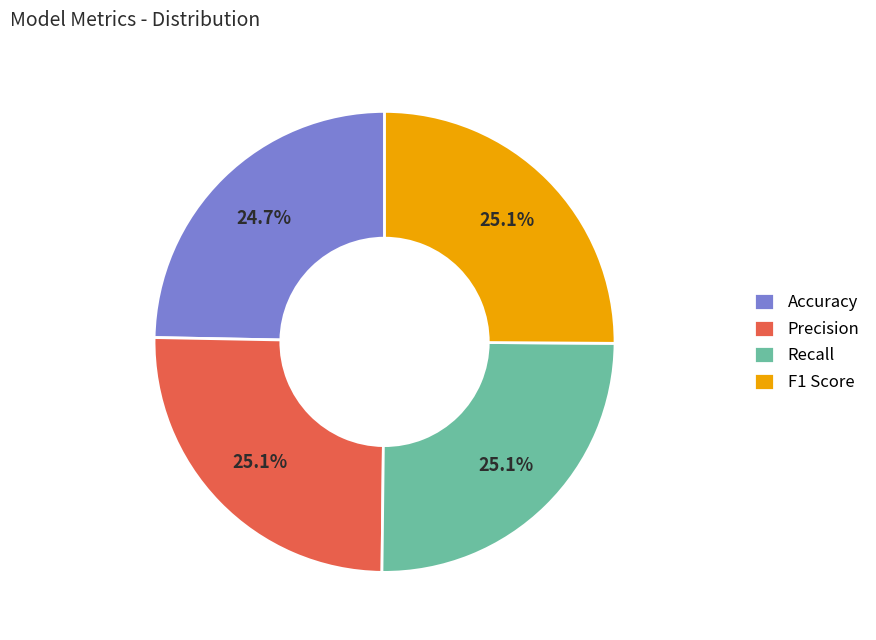

How much of the chart is everything except F1 Score?

74.9%